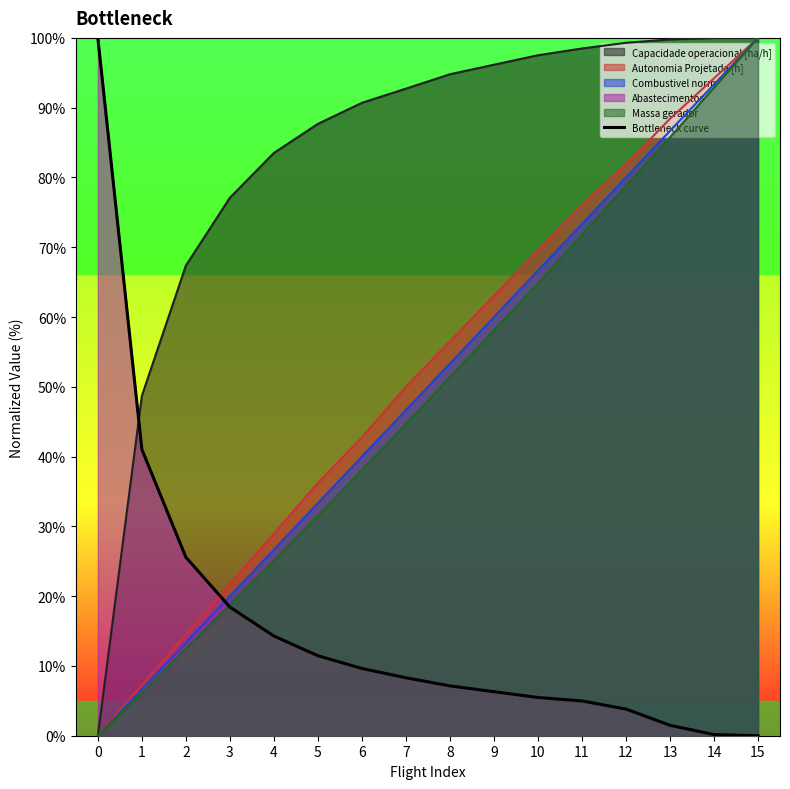

What is the difference between the maximum and second lowest values?

99.8